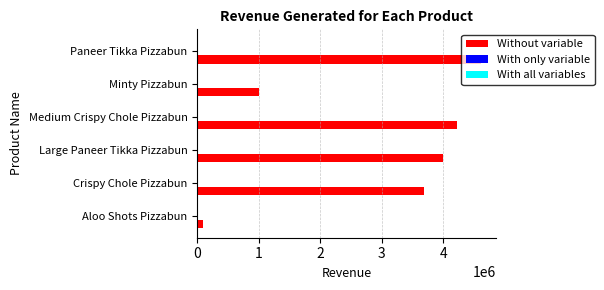

At which category is the sum across all series the highest?

Paneer Tikka Pizzabun